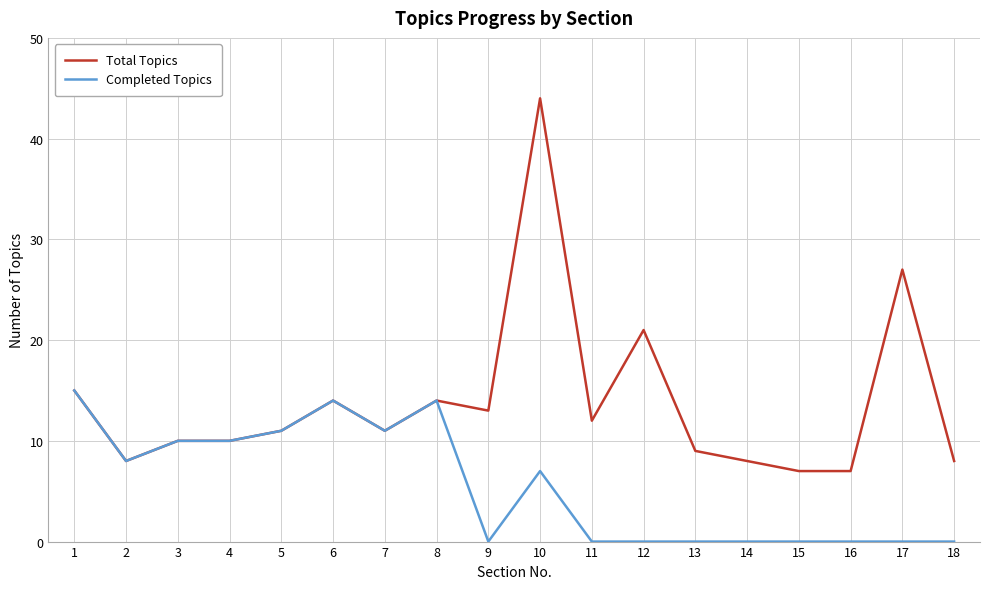

What is the difference between the Completed Topics values at 10 and 12?

7